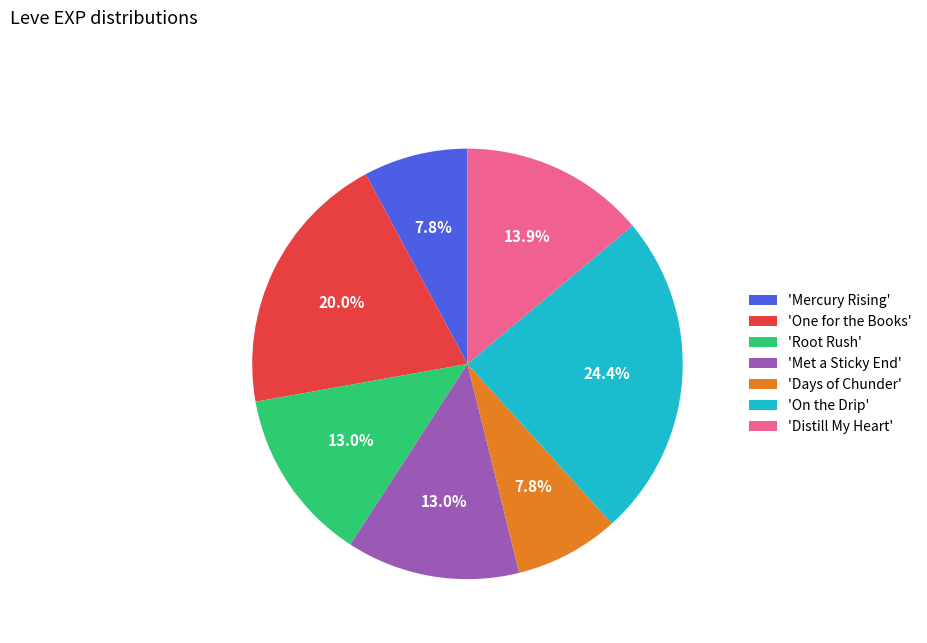

To the nearest percent, what is the difference between the largest and smallest slice percentages?

17%